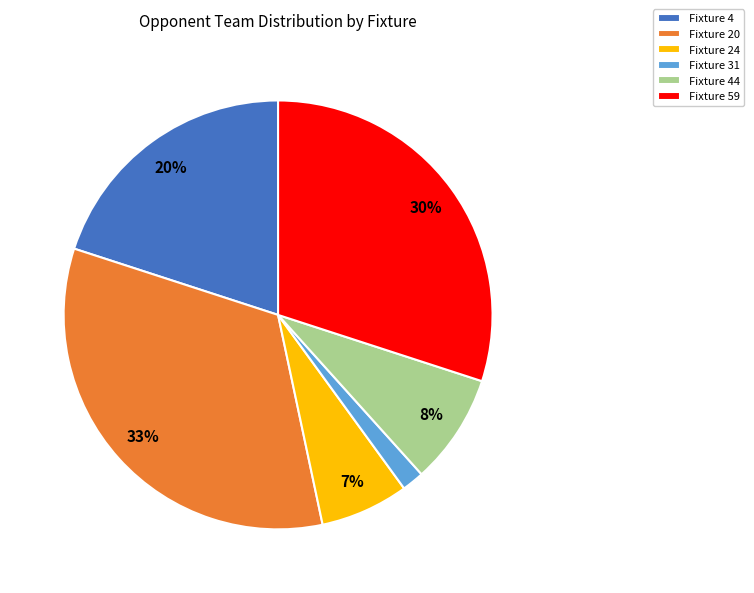

To the nearest percent, what percentage of the pie is Fixture 24?

7%